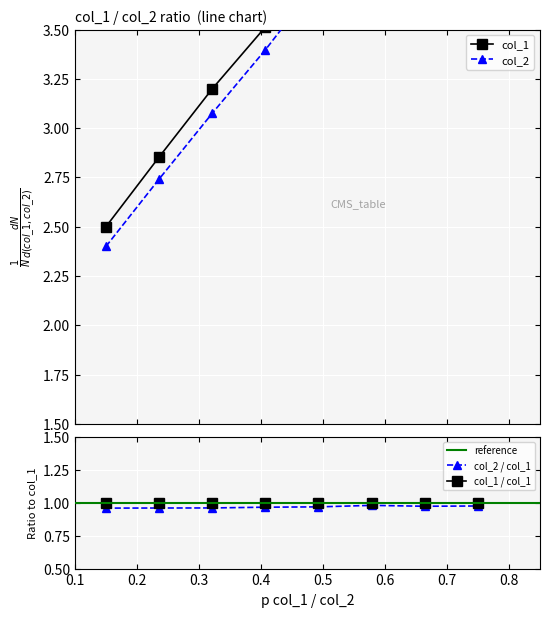

What are all the series names shown in the legend?

col_1, col_2